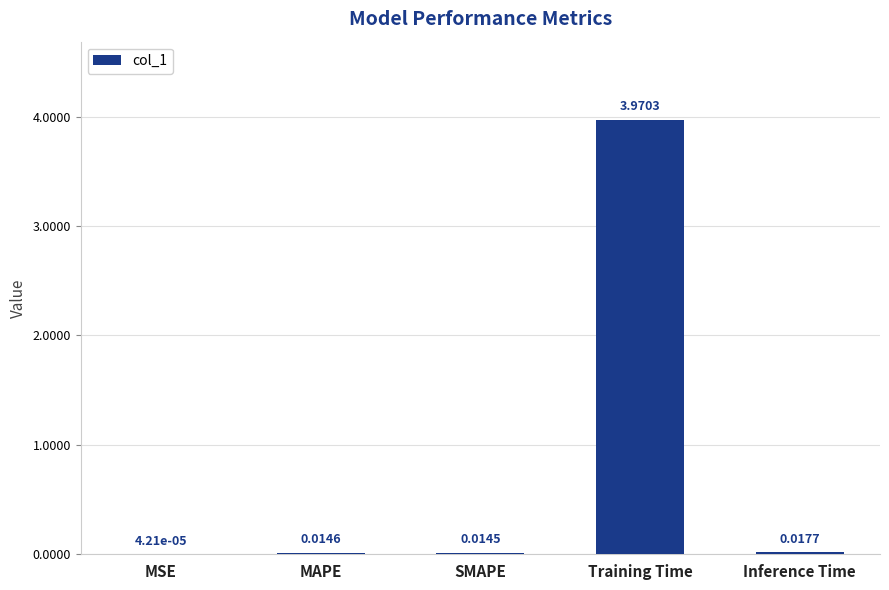

Which has a higher value, Training Time or SMAPE?

Training Time